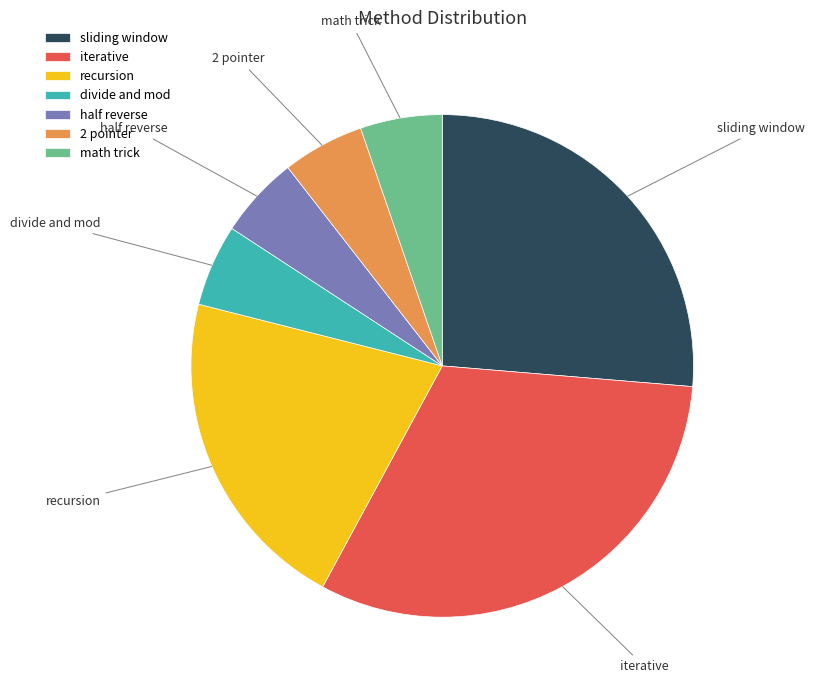

Combined, do sliding window and 2 pointer account for over 50%?

No